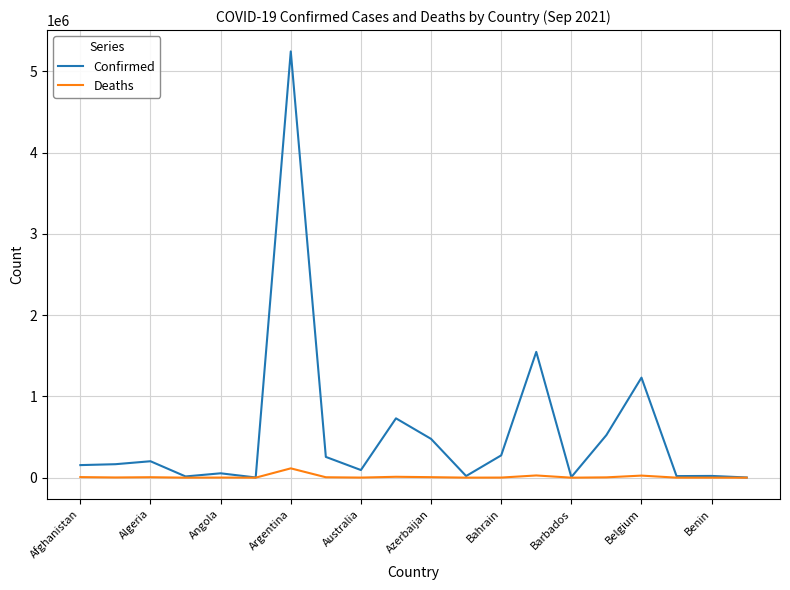

Which series has the widest spread of values?

Confirmed